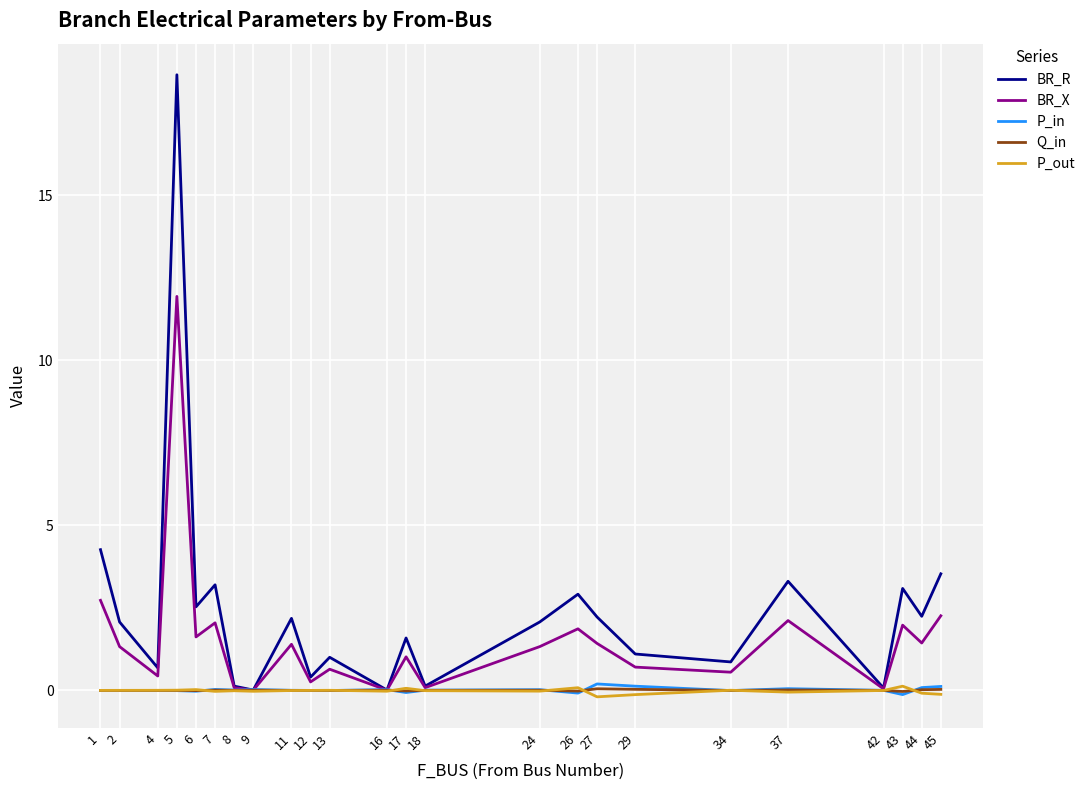

Does the chart display data point markers on the line(s)?

No